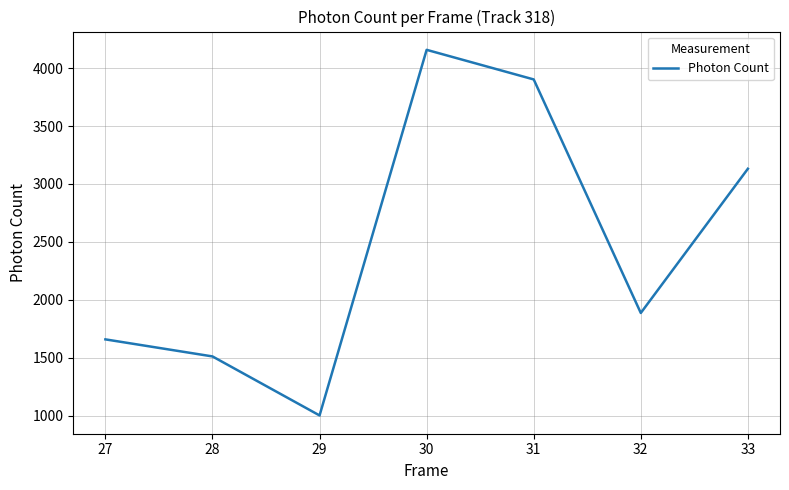

What is the smallest value displayed?

1001.2